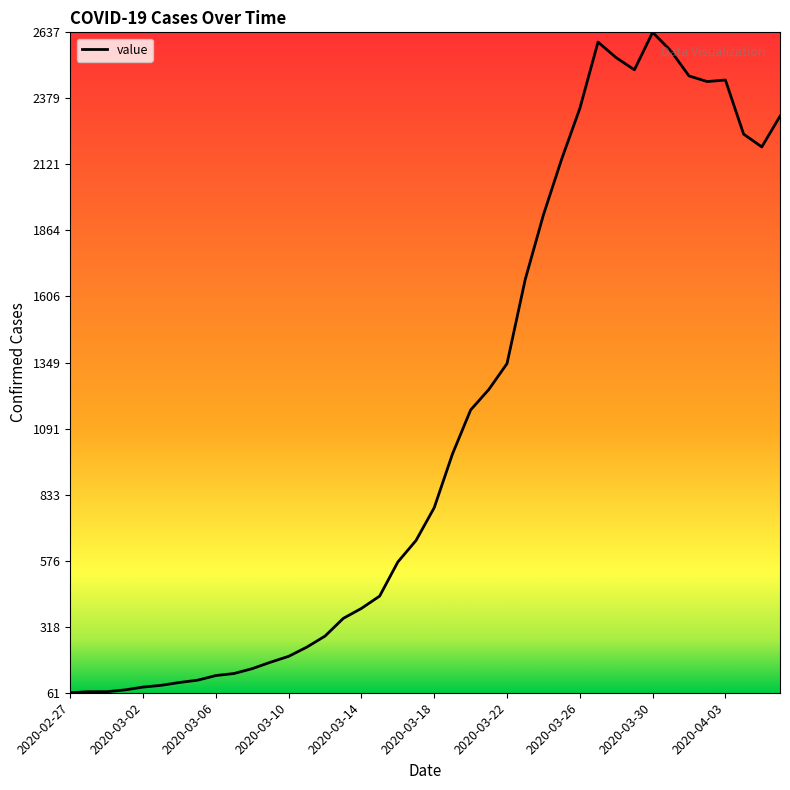

What is the greatest value displayed?

2637